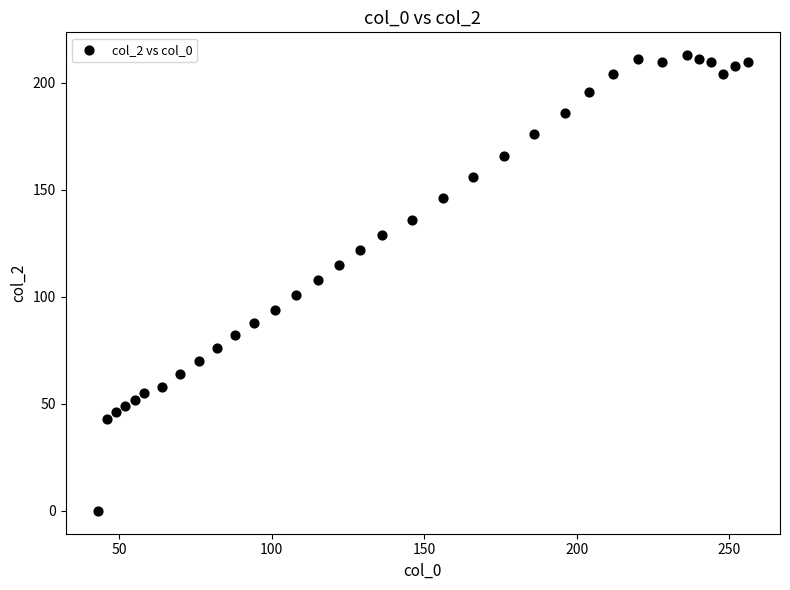

What is the range of Y values (max minus min)?

213